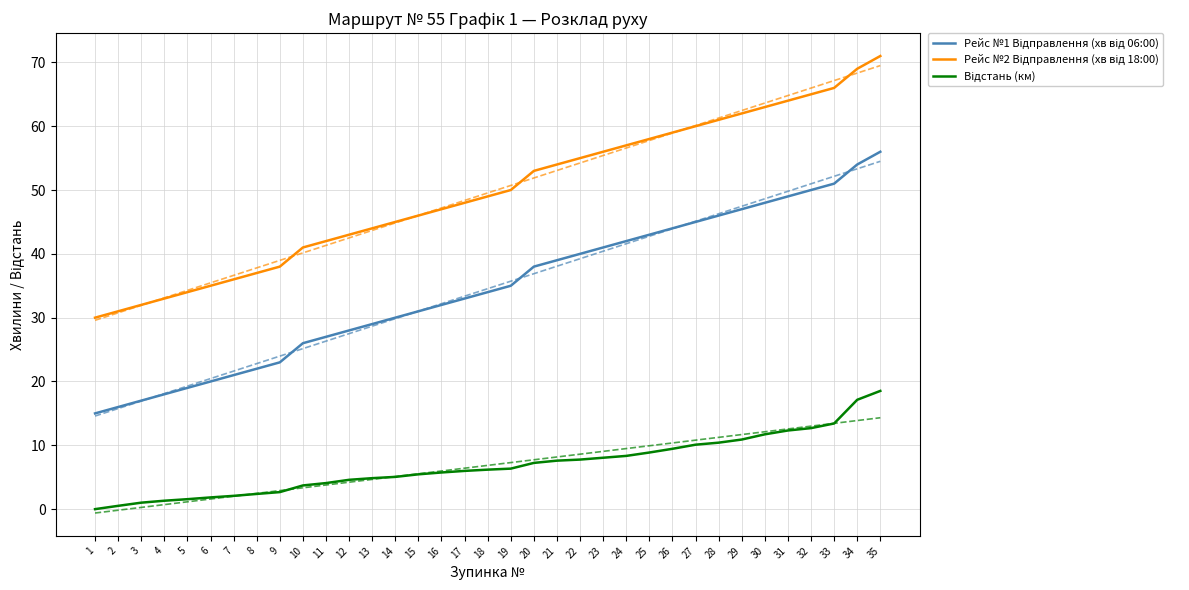

True or false: Рейс №2 Відправлення (хв від 18:00) and Рейс №1 Відправлення (хв від 06:00) intersect in this chart.

False